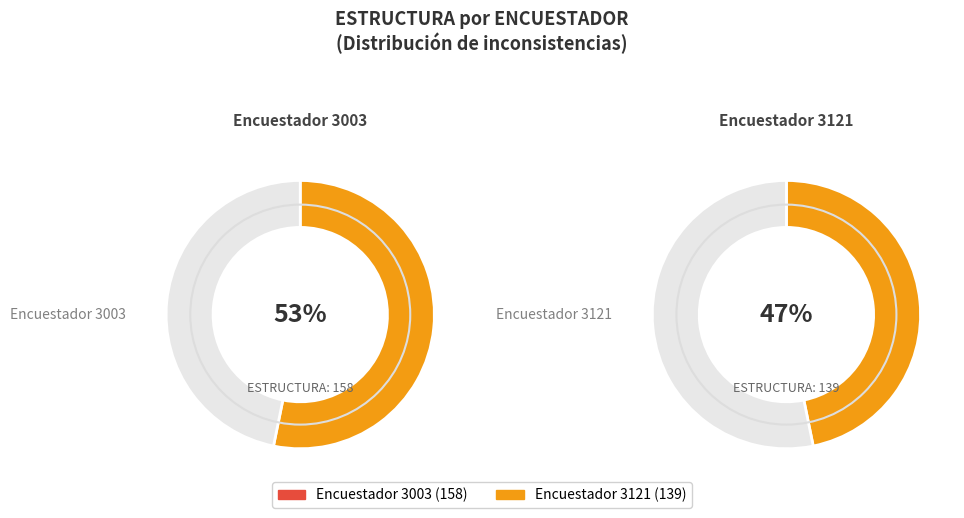

Which category has the smallest portion of the pie?

3121